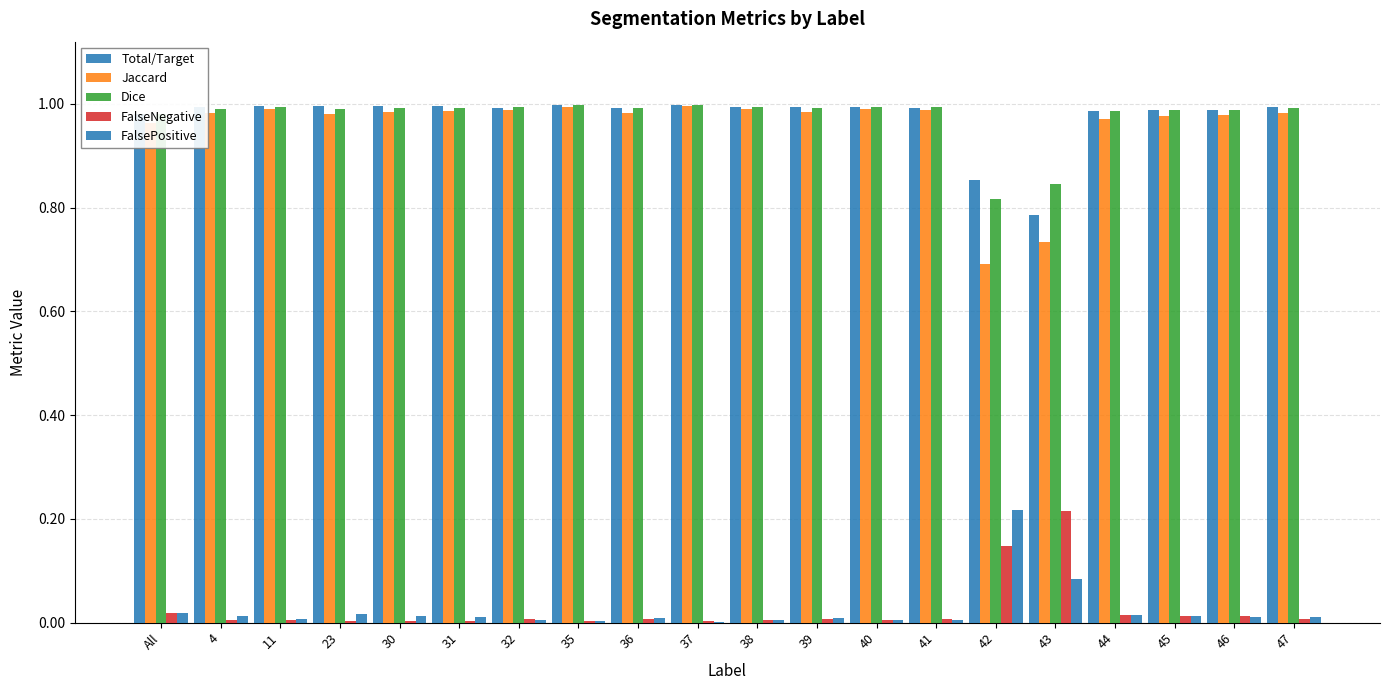

Count the number of data series in this chart.

5